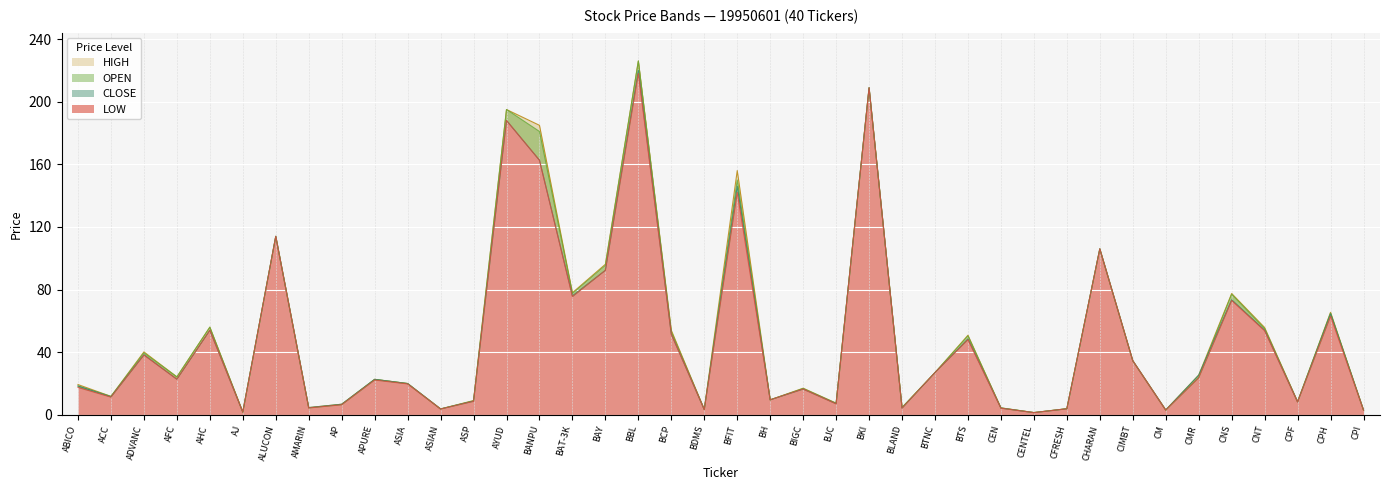

What is the total value across all series at BAT-3K?

307.0